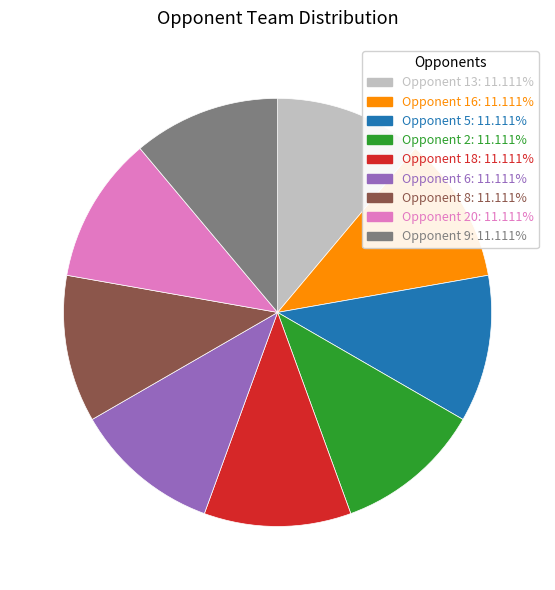

Does Opponent 8: 11.111% represent more than half of the total?

No